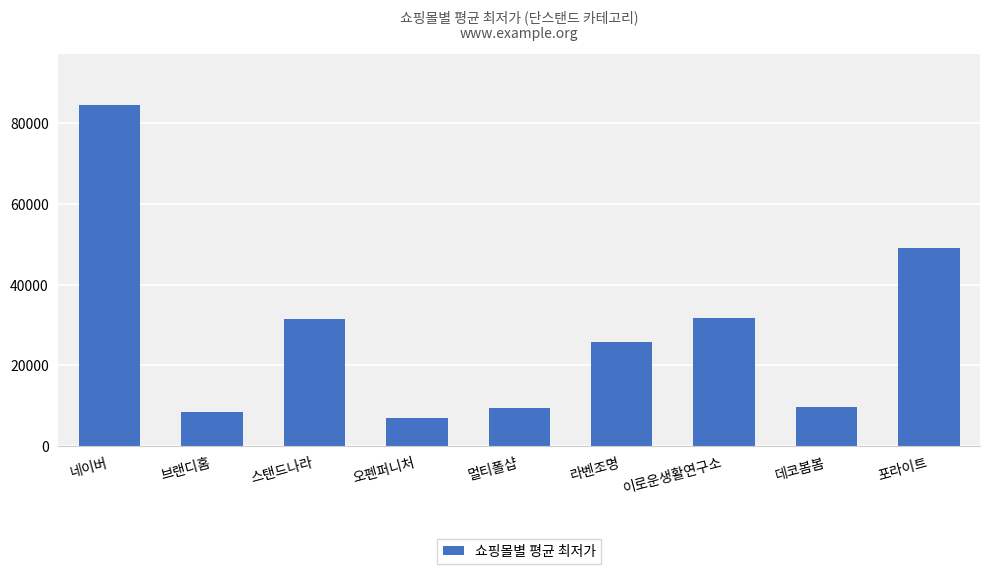

At which label does the data first exceed 25650?

네이버